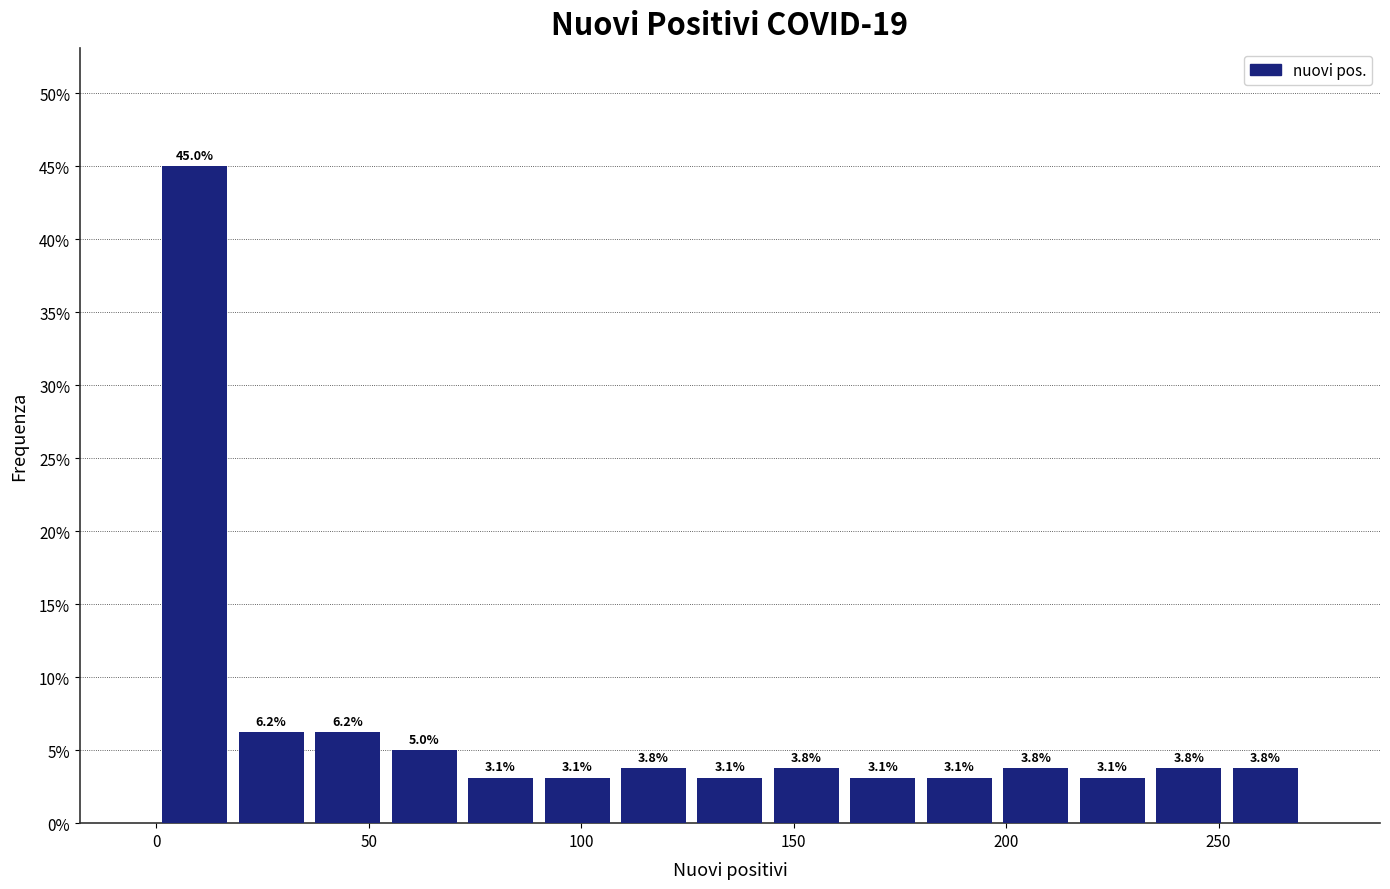

Around what value on the x-axis is the tallest bar? Give the approximate position of its centre, as read against the axis.

10